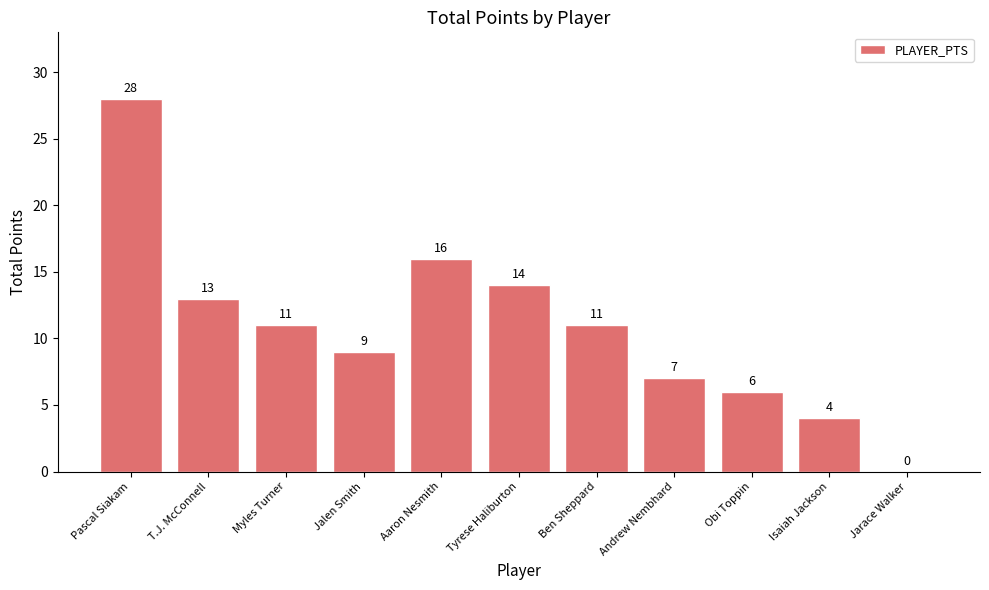

Reading left to right, transcribe all the data shown in this chart.

Pascal Siakam=28	T.J. McConnell=13	Myles Turner=11	Jalen Smith=9	Aaron Nesmith=16	Tyrese Haliburton=14	Ben Sheppard=11	Andrew Nembhard=7	Obi Toppin=6	Isaiah Jackson=4	Jarace Walker=0